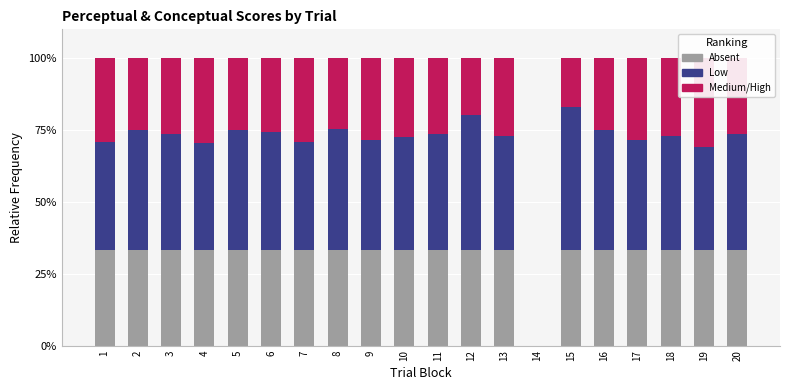

Between 20 and 18, which is larger?

18